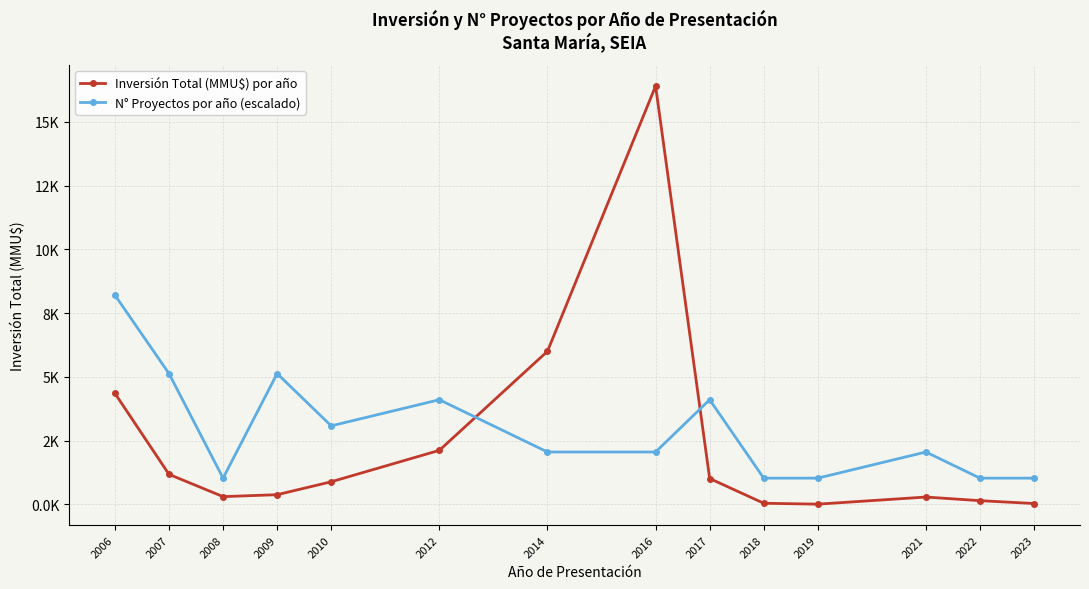

After their last crossing, which series has the higher values: N° Proyectos por año (escalado) or Inversión Total (MMU$) por año?

N° Proyectos por año (escalado)